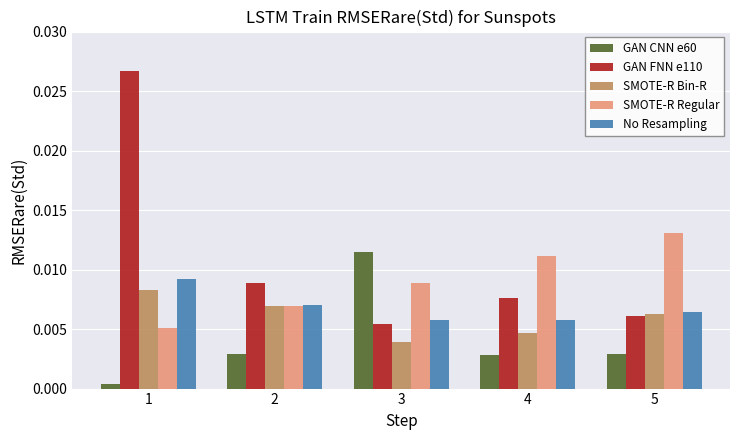

Rank the categories by SMOTE-R Bin-R value from lowest to highest.

3, 4, 5, 2, 1